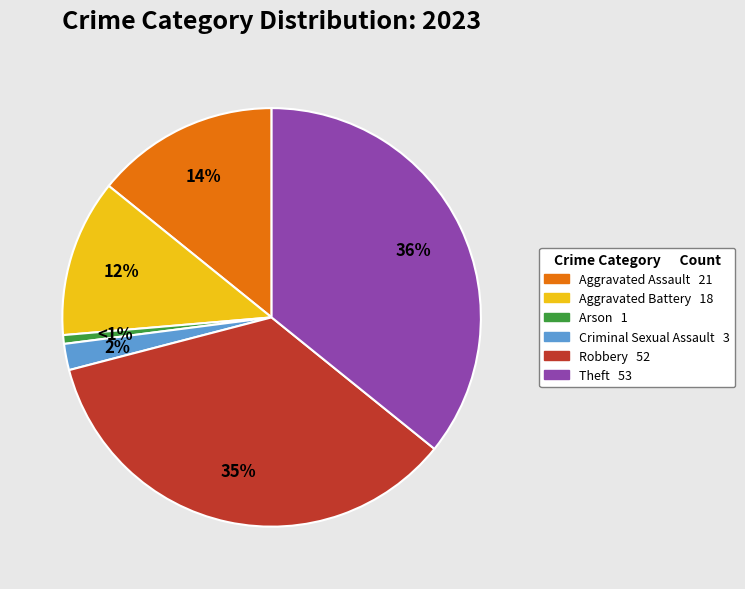

How many segments does this pie chart have?

6